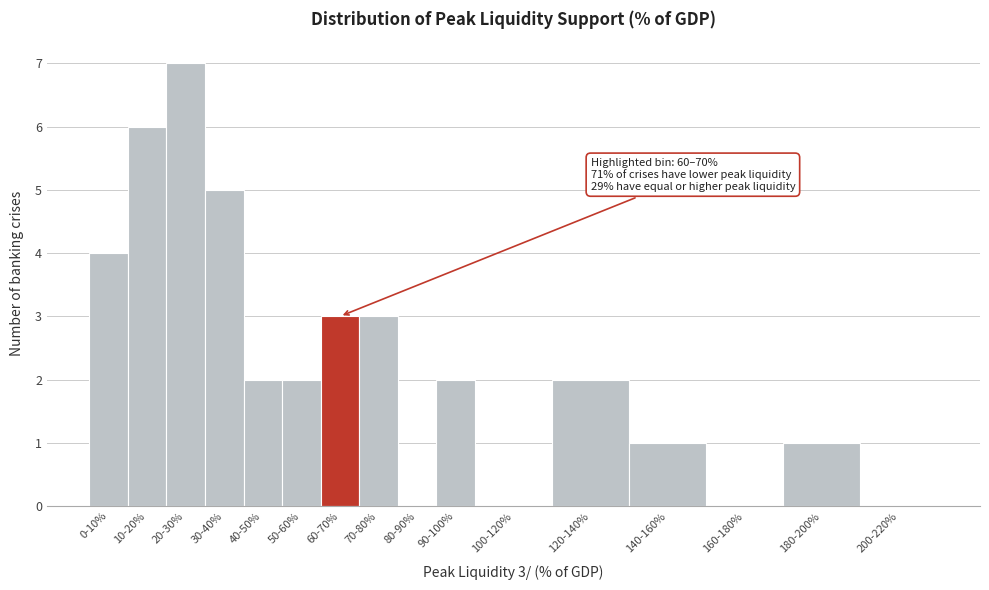

Reading right to left, what are all the values shown in this chart?

200-220%=0	180-200%=1	160-180%=0	140-160%=1	120-140%=2	100-120%=0	90-100%=2	80-90%=0	70-80%=3	60-70%=3	50-60%=2	40-50%=2	30-40%=5	20-30%=7	10-20%=6	0-10%=4